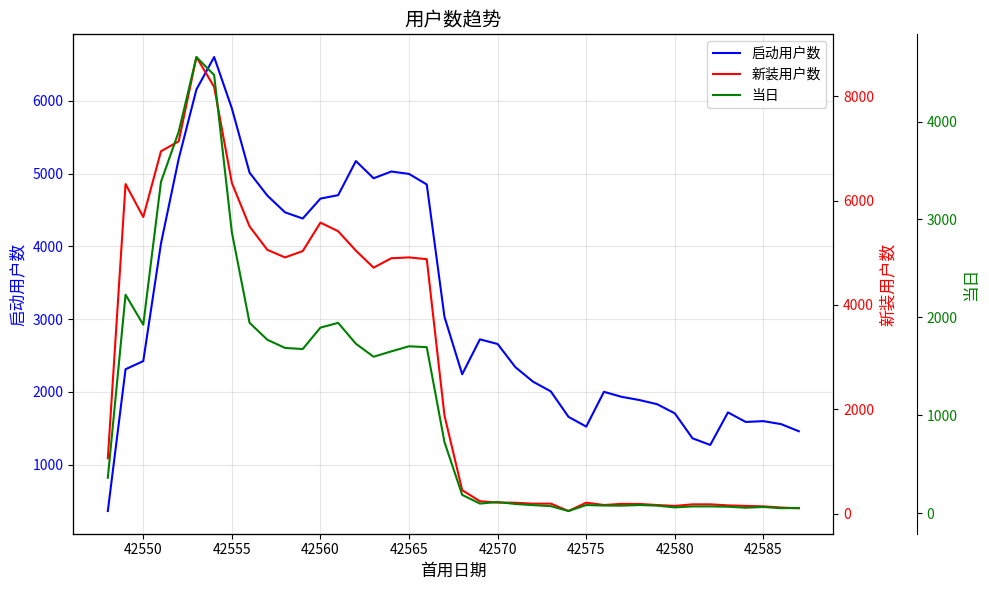

The 启动用户数 series shows 758 at 42580. True or false?

False